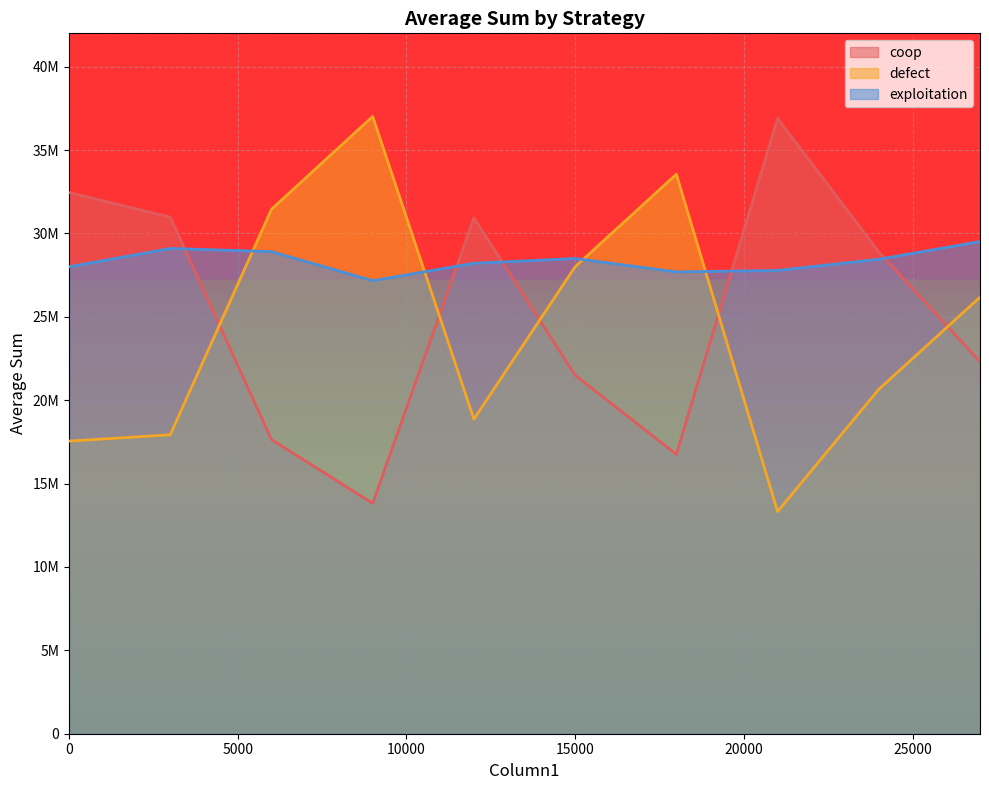

True or false: exploitation has more than 2 interior local peaks.

False